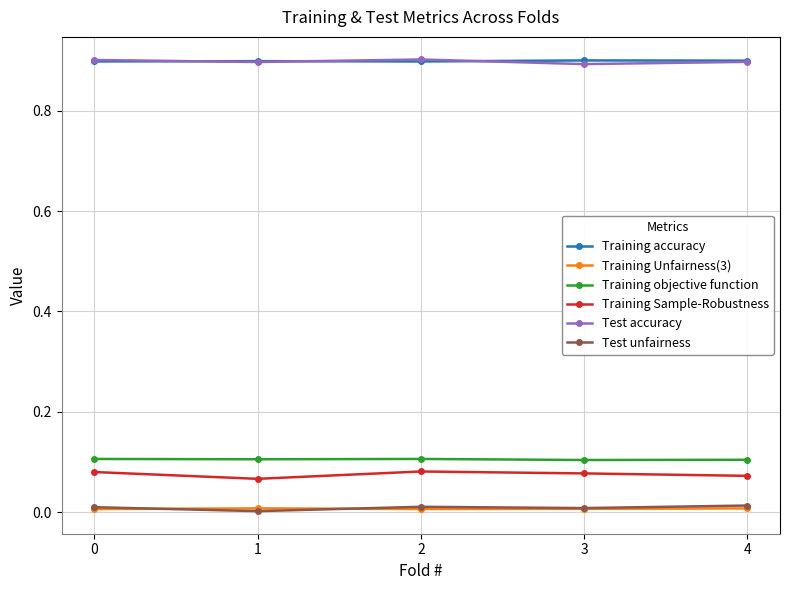

The value of Training accuracy at 1 is 1.5. True or false?

False